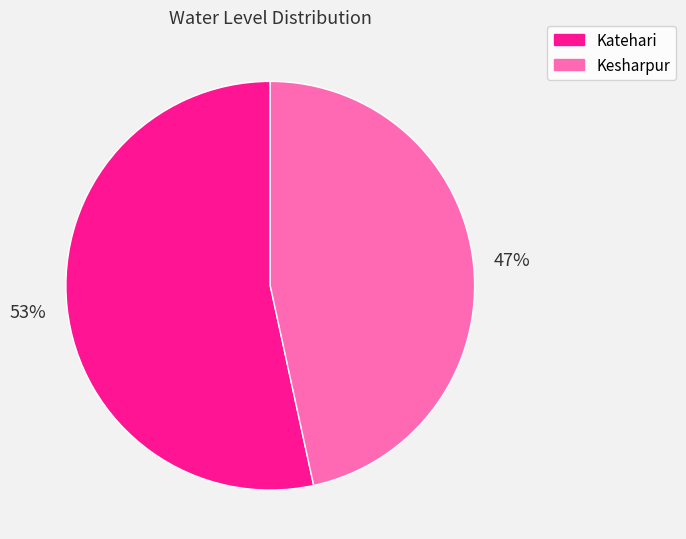

Is there any slice that represents more than half of the pie?

Yes